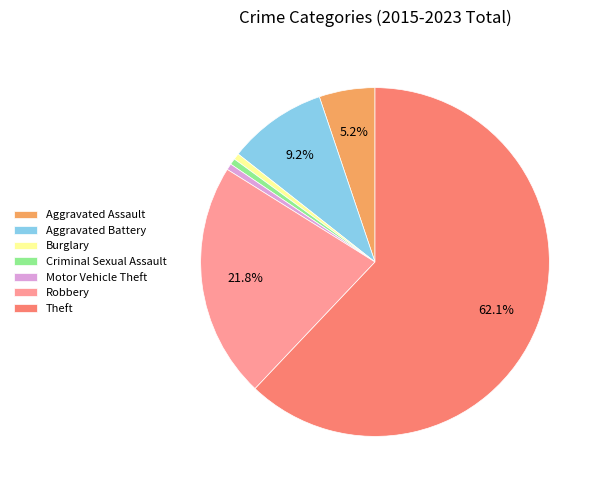

Is the sum of Aggravated Battery and Motor Vehicle Theft greater than half?

No